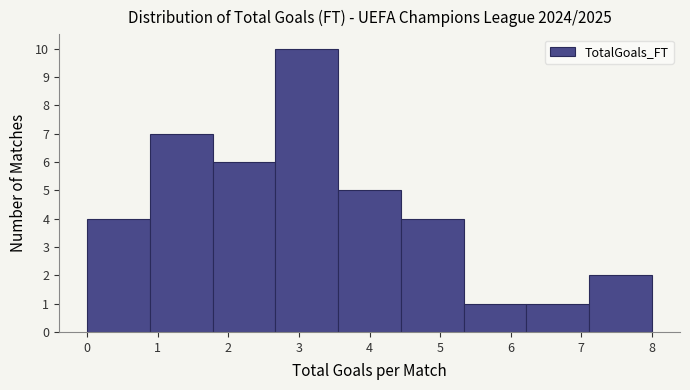

How tall is the bar that spans 1.8 to 2.7 on the x-axis? Neither the bar edges nor the heights are printed on the chart, so give them approximately, as read against the axes.

6